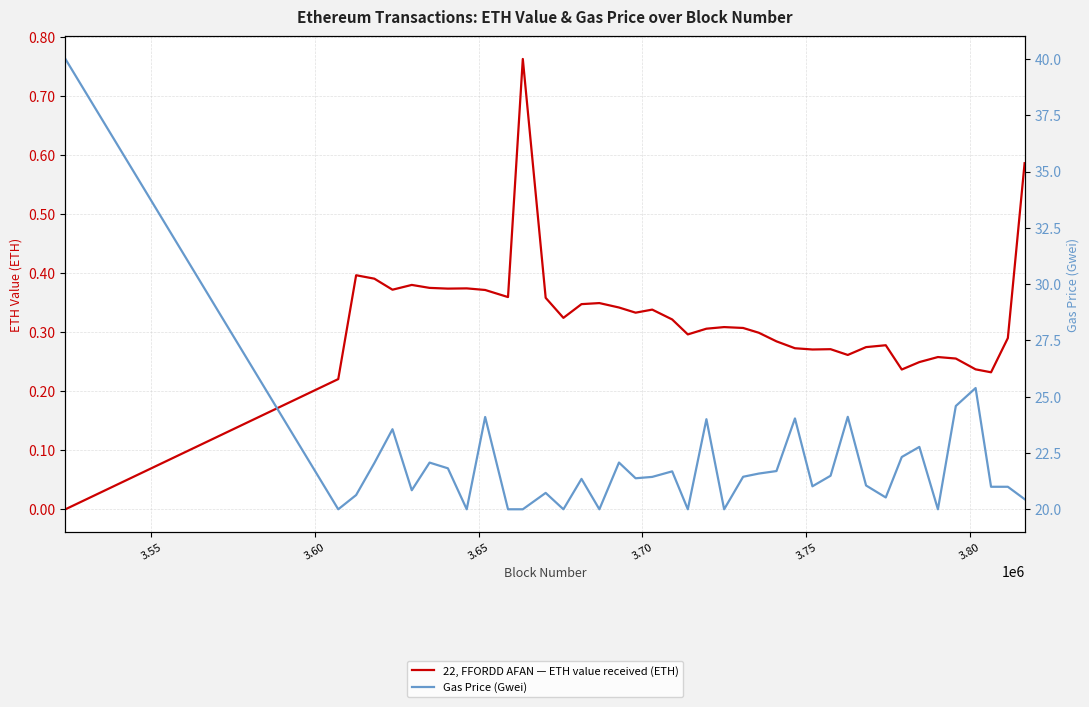

Reading right to left, list all the values displayed in this chart.

22, FFORDD AFAN — ETH value received (ETH): 0.6	0.3	0.2	0.2	0.3	0.3	0.2	0.2	0.3	0.3	0.3	0.3	0.3	0.3	0.3	0.3	0.3	0.3	0.3	0.3	0.3	0.3	0.3	0.3	0.3	0.3	0.3	0.4	0.8	0.4	0.4	0.4	0.4	0.4	0.4	0.4	0.4	0.4	0.2	0.0
Gas Price (Gwei): 20.5	21.0	21.0	25.4	24.6	20.0	22.8	22.3	20.5	21.1	24.1	21.5	21.0	24.0	21.7	21.6	21.4	20.0	24.0	20.0	21.7	21.4	21.4	22.1	20.0	21.3	20.0	20.7	20.0	20.0	24.1	20.0	21.8	22.1	20.8	23.6	22.1	20.6	20.0	40.0